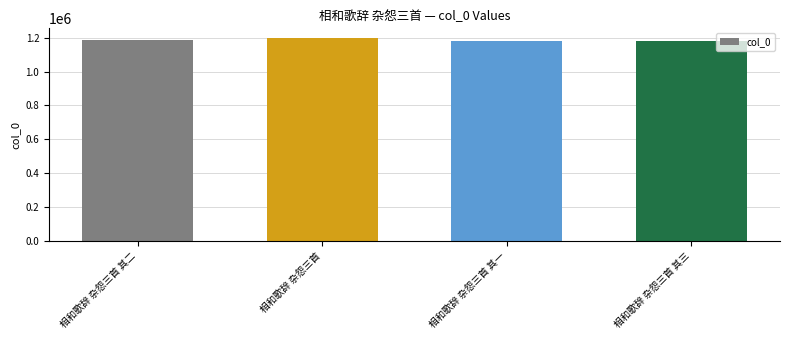

What is the sum of all values?

4736625